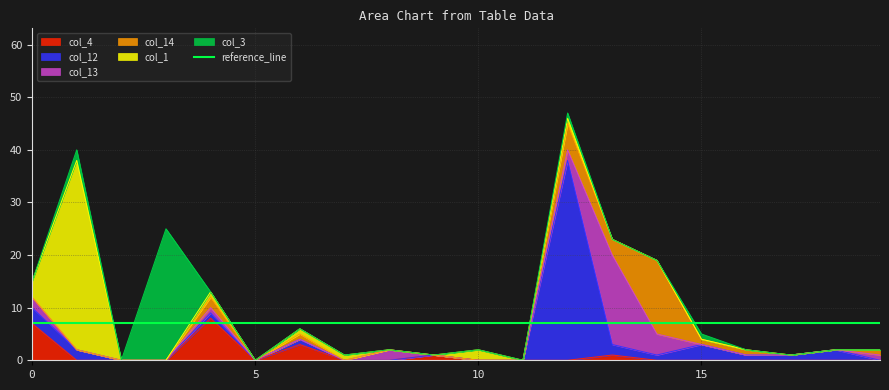

At which category does the chart reach its minimum across all series?

1